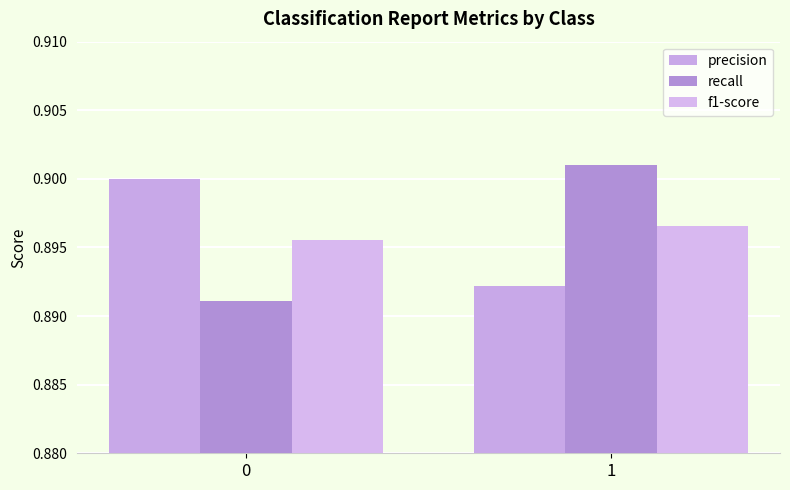

List the labels in order of f1-score value, smallest first.

0, 1